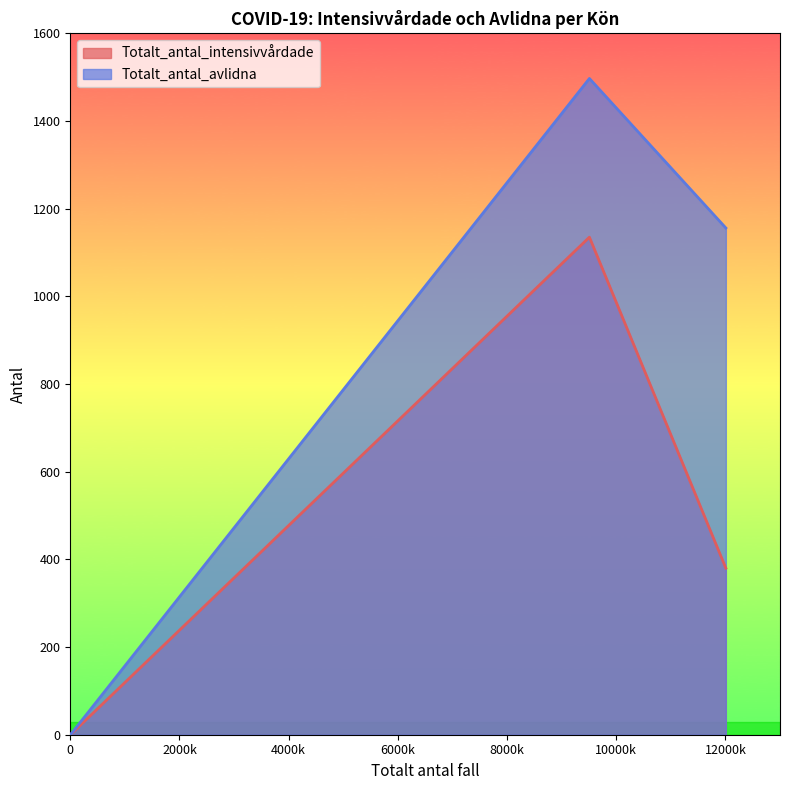

What is the average value of the Totalt_antal_intensivvårdade series?

505